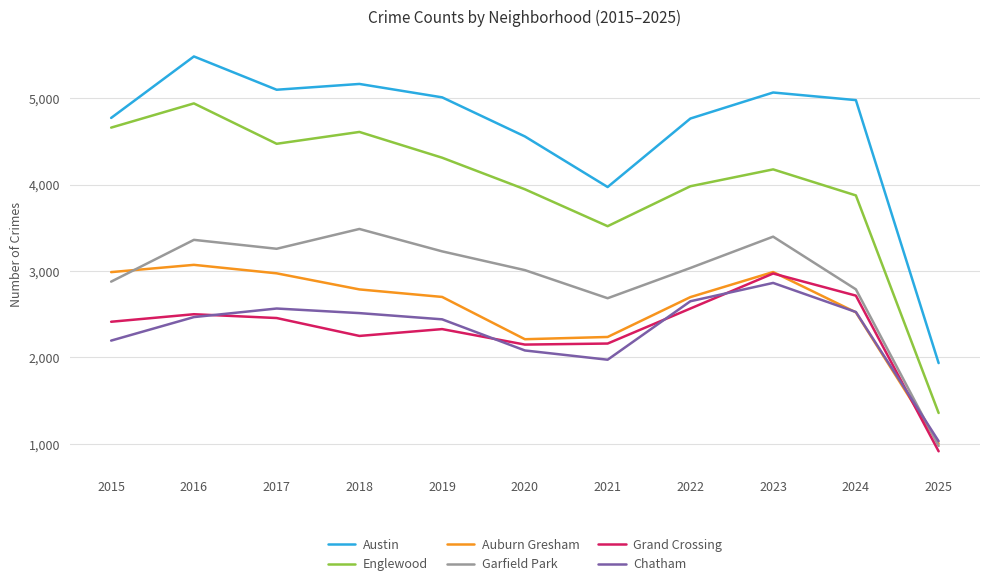

How many categories are shown in the chart?

11